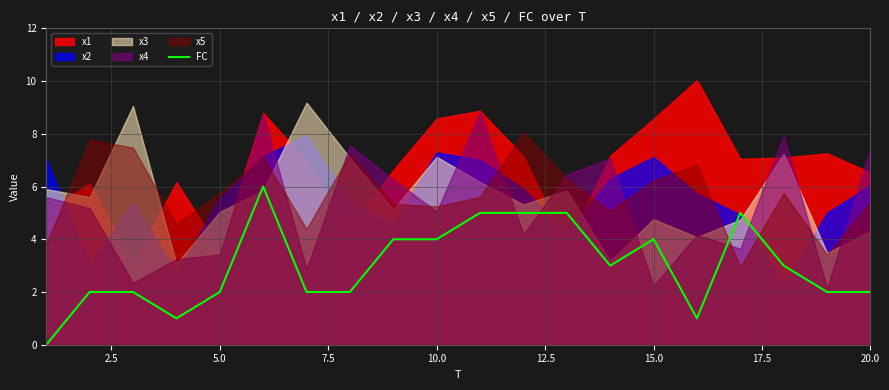

True or false: FC has a value of 1 at 15.0.

False